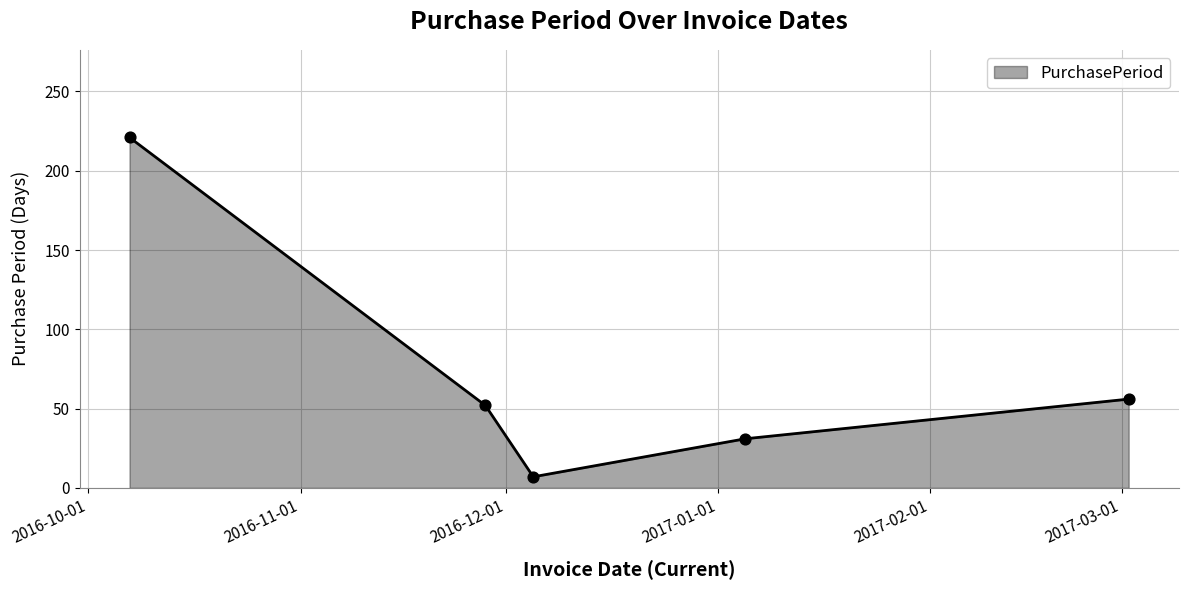

What is the greatest value displayed?

221